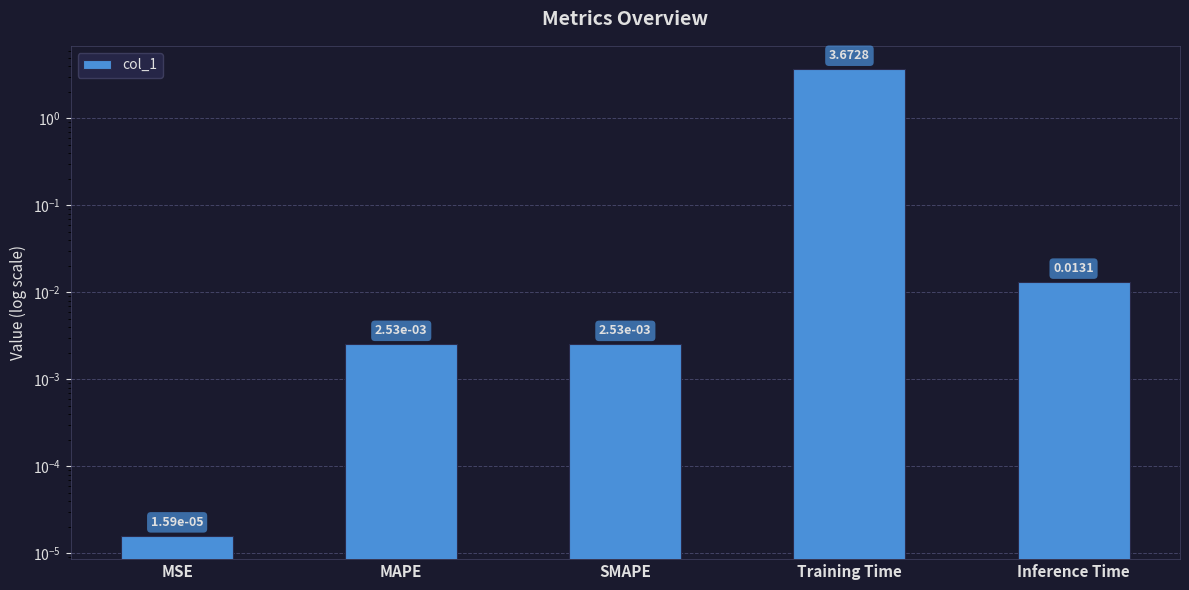

What is the label of the 5th bar from the right?

MSE